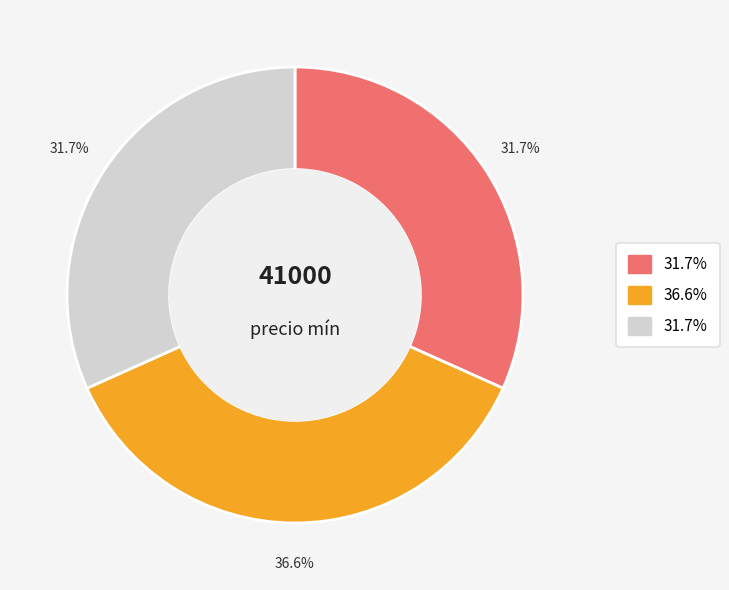

To the nearest percent, what is the average slice percentage?

33%